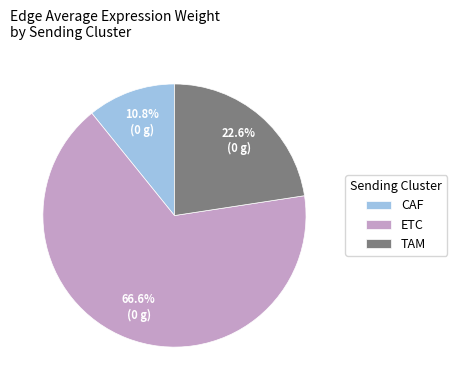

Is there a majority slice in this chart?

Yes